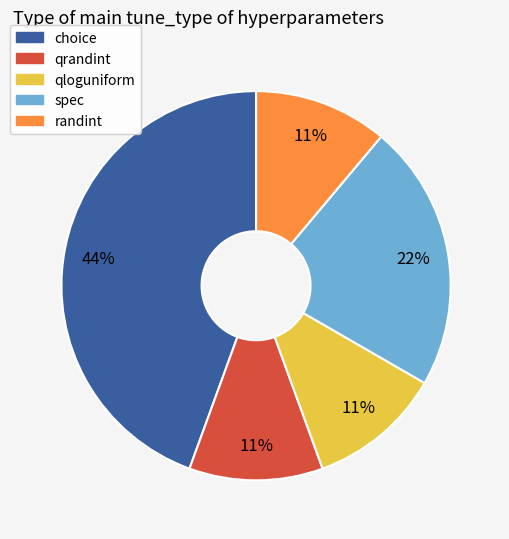

Count the number of slices in the pie.

5